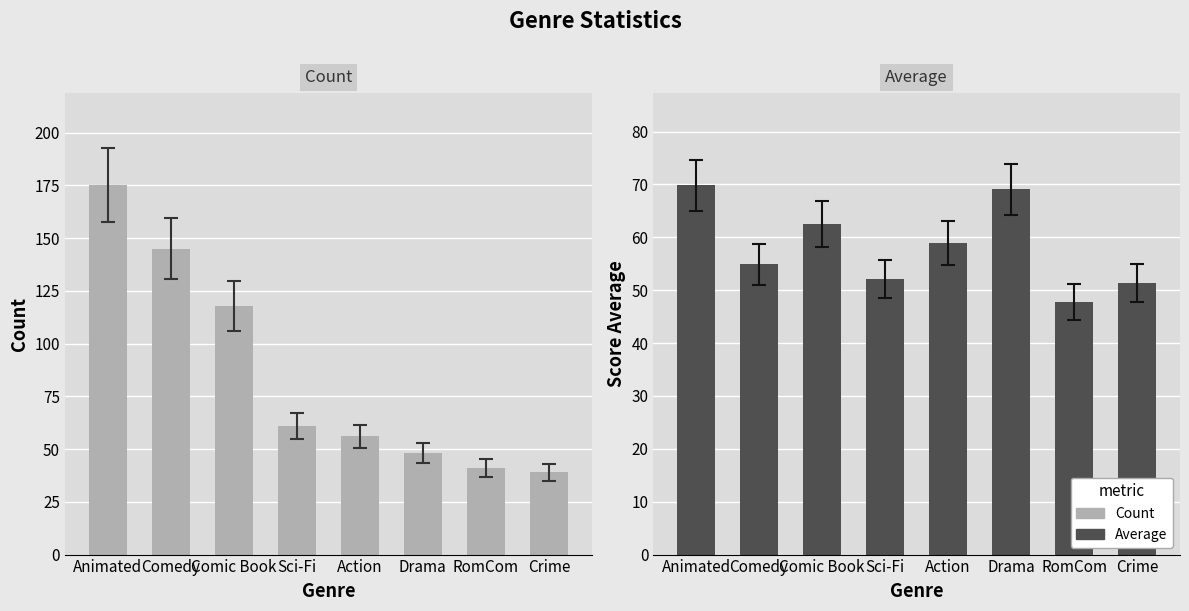

Reading right to left, what are all the values shown in this chart?

Count: Crime=39.0	RomCom=41.0	Drama=48.0	Action=56.0	Sci-Fi=61.0	Comic Book=118.0	Comedy=145.0	Animated=175.0
Average: Crime=51.4	RomCom=47.8	Drama=69.1	Action=58.9	Sci-Fi=52.1	Comic Book=62.5	Comedy=54.9	Animated=69.8